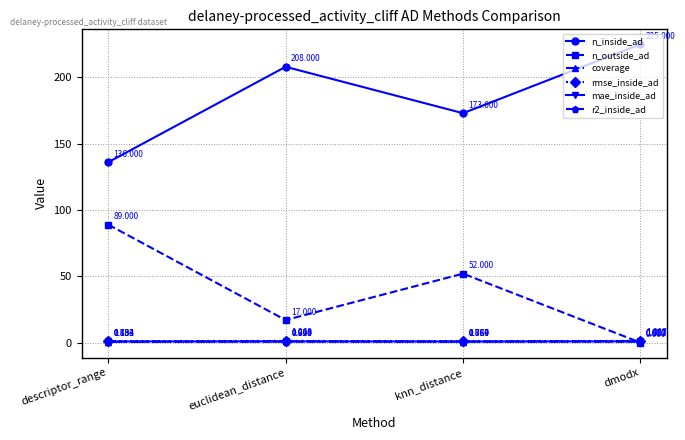

Does the chart have visible grid lines?

Yes